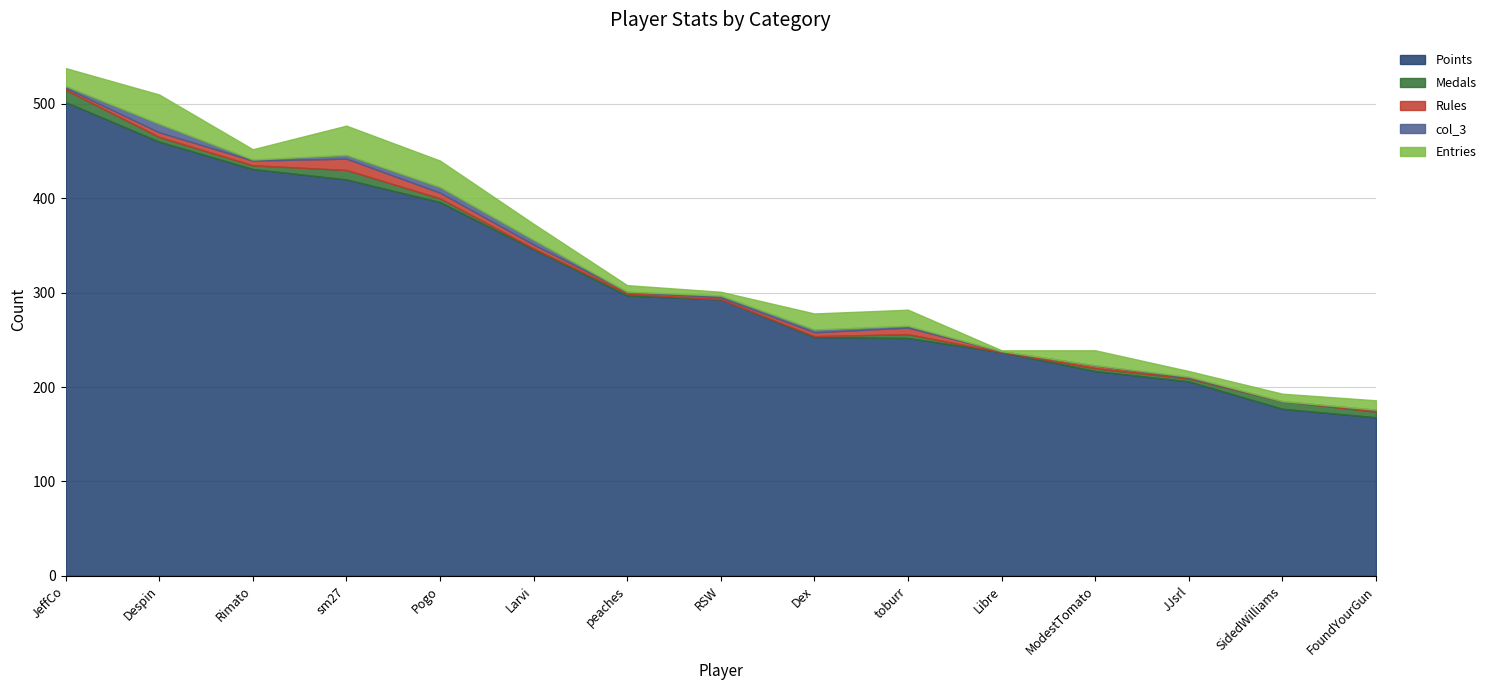

Reading right to left, extract all data points from this chart.

Points: FoundYourGun=168	SidedWilliams=177	JJsrl=206	ModestTomato=217	Libre=237	toburr=252	Dex=253	RSW=293	peaches=297	Larvi=346	Pogo=396	sm27=420	Rimato=431	Despin=460	JeffCo=502
Medals: FoundYourGun=6	SidedWilliams=8	JJsrl=3	ModestTomato=3	Libre=0	toburr=4	Dex=1	RSW=0	peaches=2	Larvi=1	Pogo=4	sm27=10	Rimato=4	Despin=5	JeffCo=13
Rules: FoundYourGun=2	SidedWilliams=0	JJsrl=1	ModestTomato=3	Libre=1	toburr=7	Dex=4	RSW=2	peaches=2	Larvi=4	Pogo=6	sm27=12	Rimato=5	Despin=5	JeffCo=2
col_3: FoundYourGun=0	SidedWilliams=0	JJsrl=1	ModestTomato=0	Libre=0	toburr=2	Dex=3	RSW=2	peaches=0	Larvi=5	Pogo=6	sm27=4	Rimato=1	Despin=9	JeffCo=2
Entries: FoundYourGun=10	SidedWilliams=8	JJsrl=6	ModestTomato=16	Libre=1	toburr=17	Dex=17	RSW=4	peaches=7	Larvi=17	Pogo=28	sm27=31	Rimato=11	Despin=31	JeffCo=19